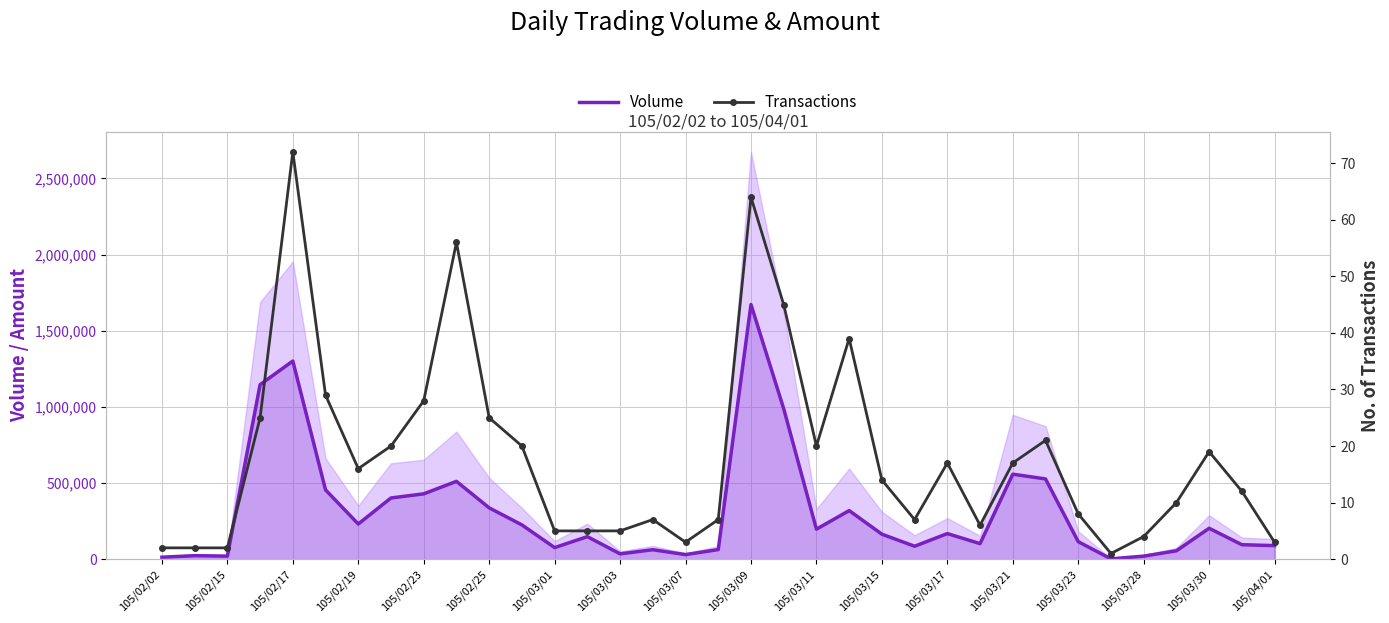

True or false: Volume and Transactions intersect in this chart.

False